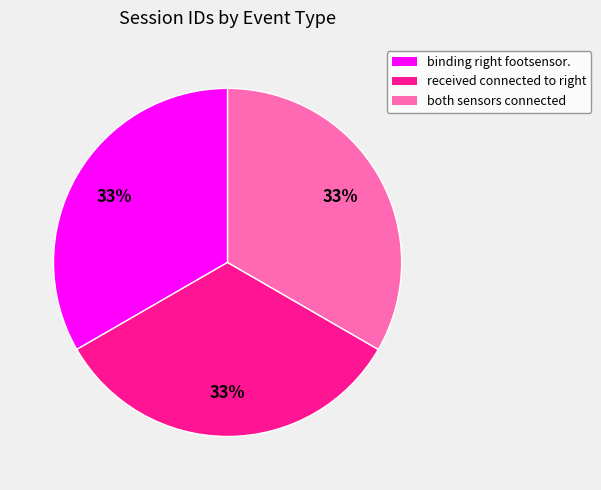

Is both sensors connected the majority of the pie?

No